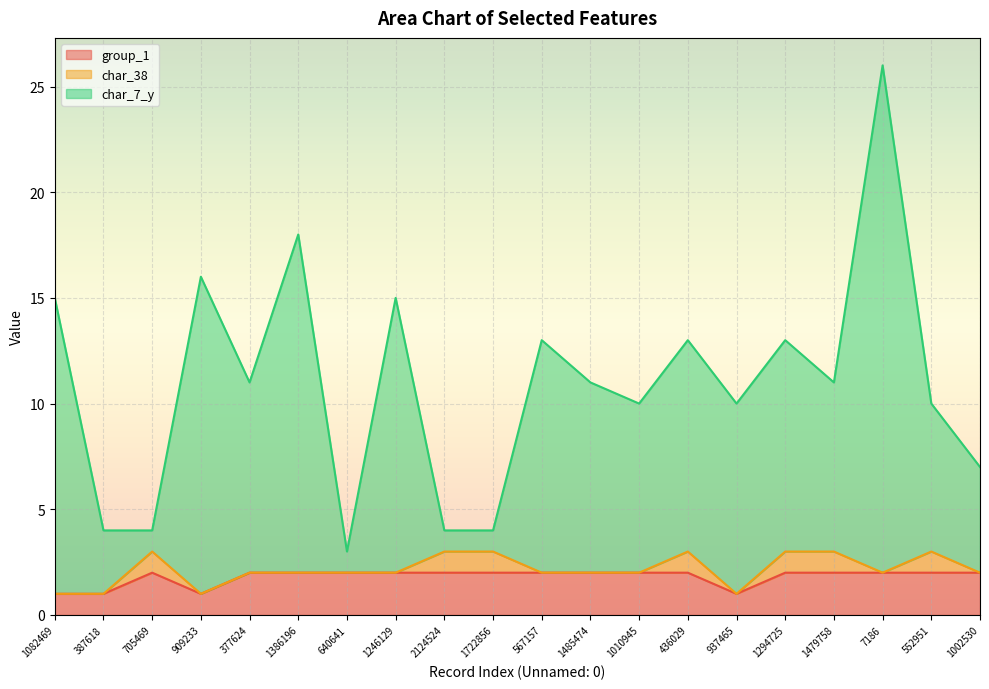

At which category is the sum across all series the highest?

7186